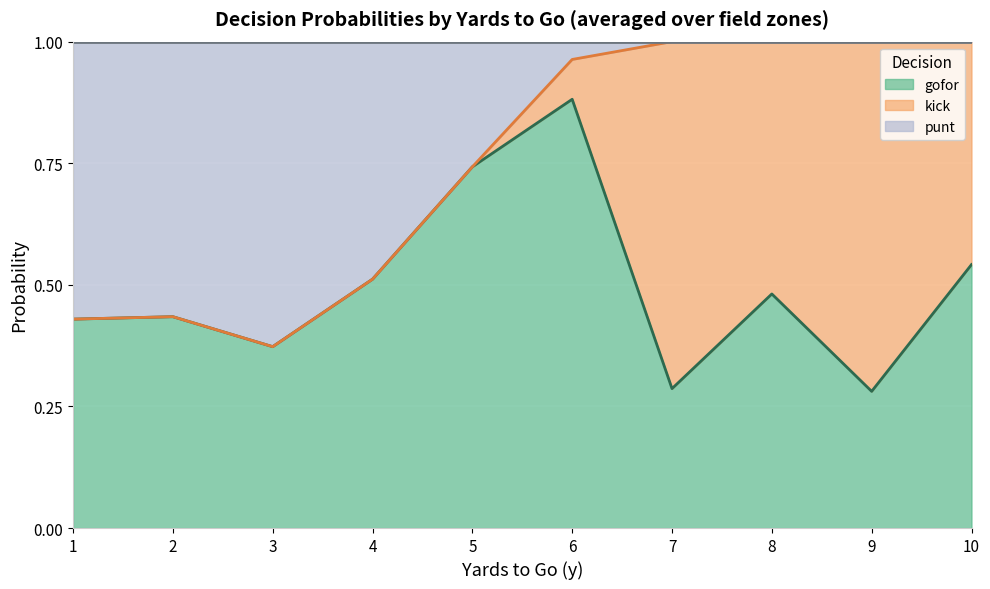

Where is kick nearest to the value 0?

1